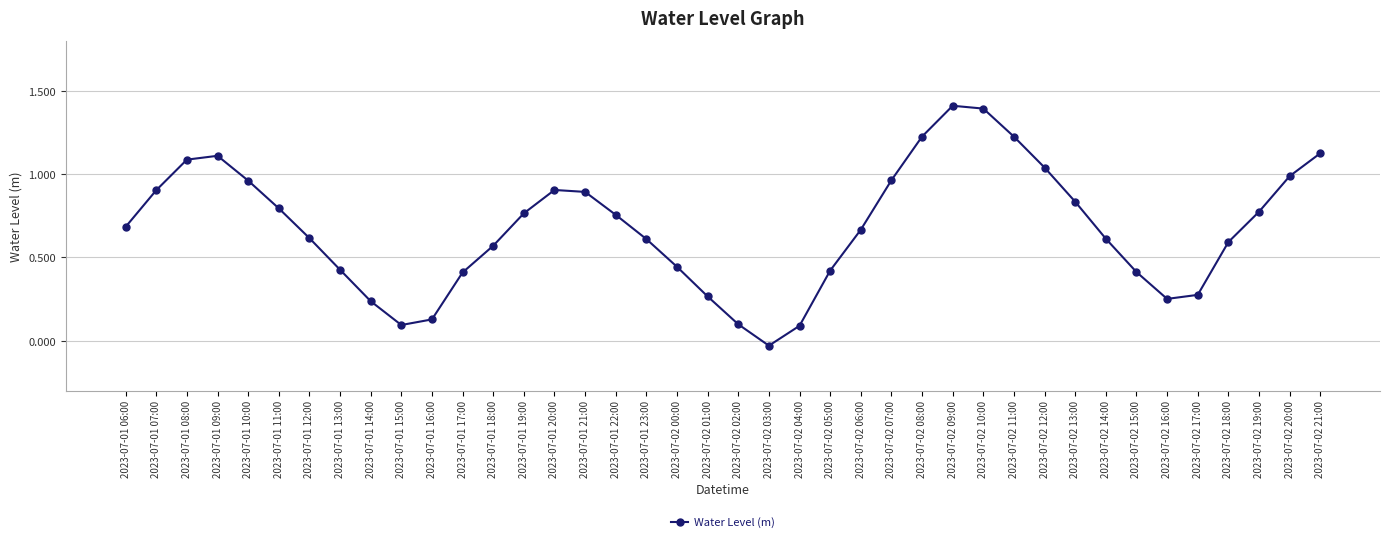

How many points are higher than both their immediate neighbors (excluding endpoints)?

3